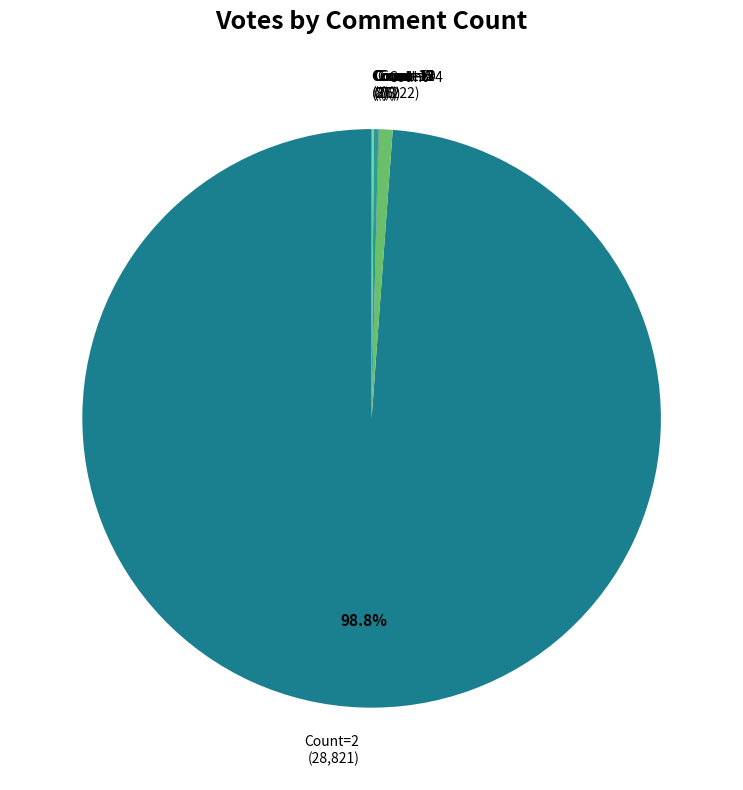

Is there any slice that represents more than half of the pie?

Yes